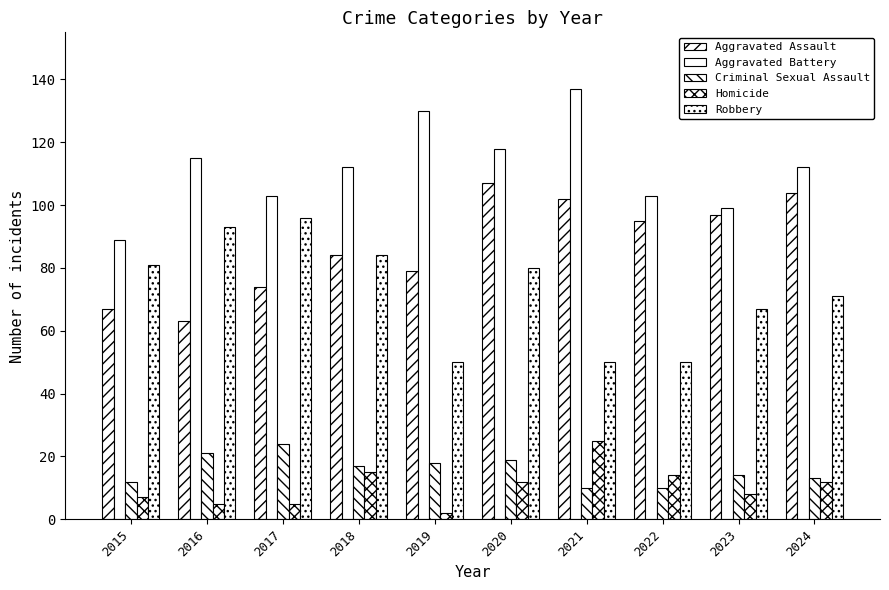

What is the value of the Criminal Sexual Assault bar at the 7th from the left?

10